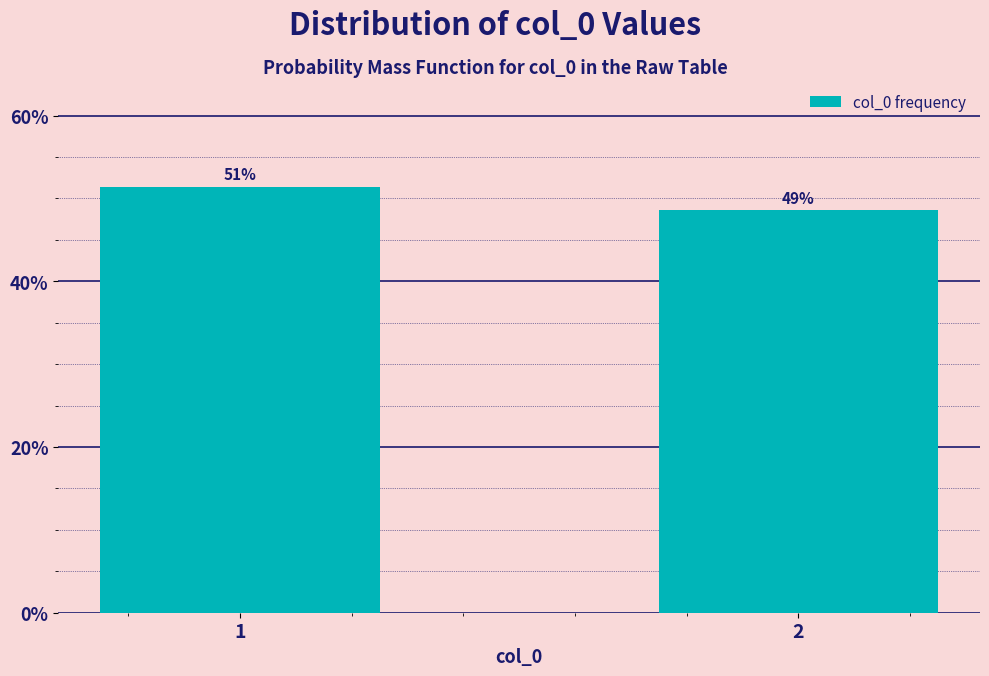

Does the chart contain any negative values?

No